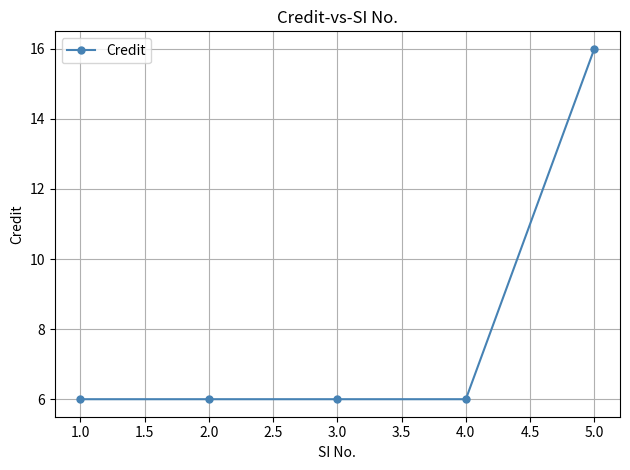

Approximately how many times larger is the value at 3.0 compared to 4.0?

1.0